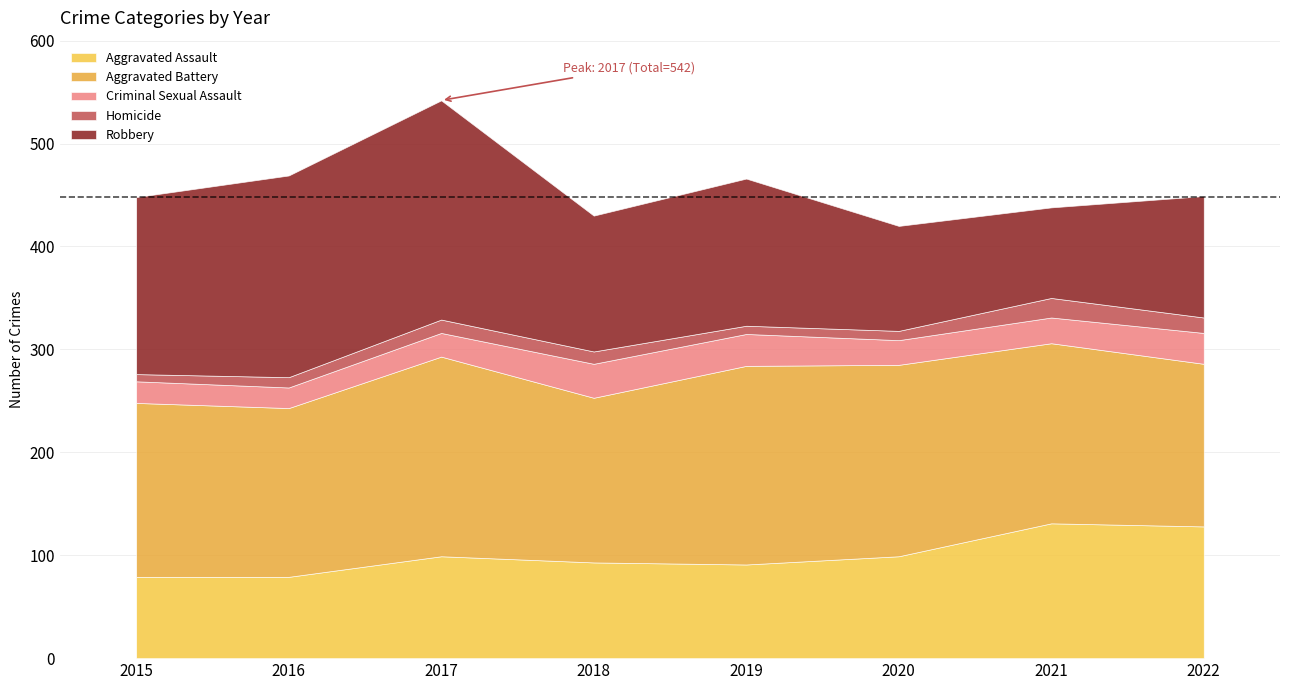

What is the maximum value for Aggravated Assault?

131